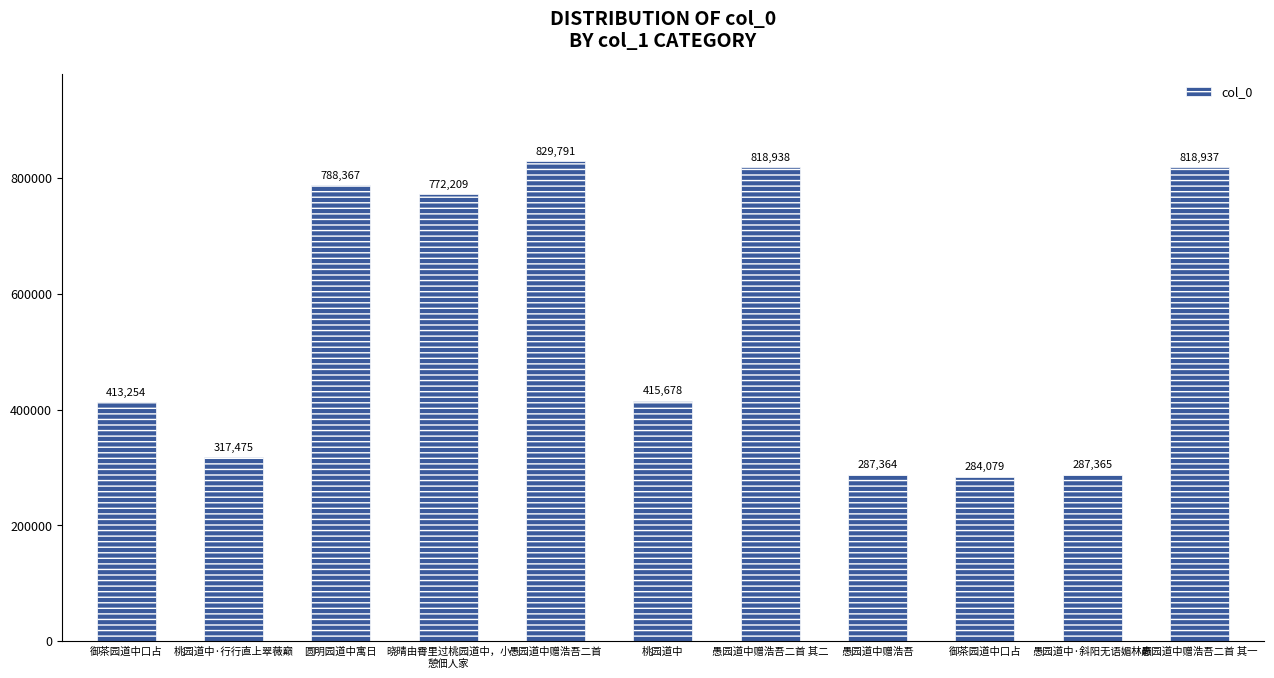

The value at 御茶园道中口占 is 479879. True or false?

False